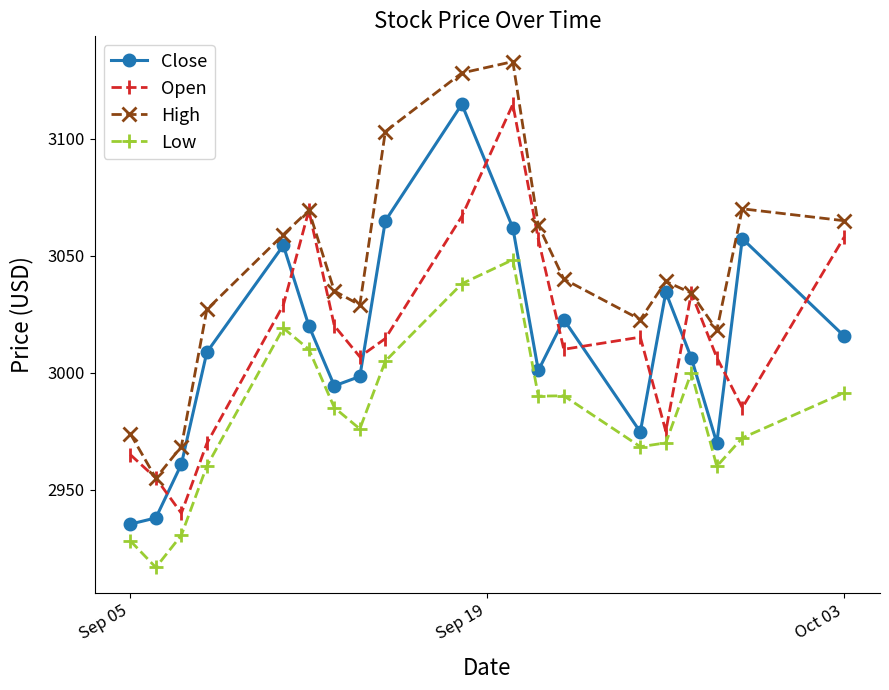

What is the lowest value of the Close series?

2935.4